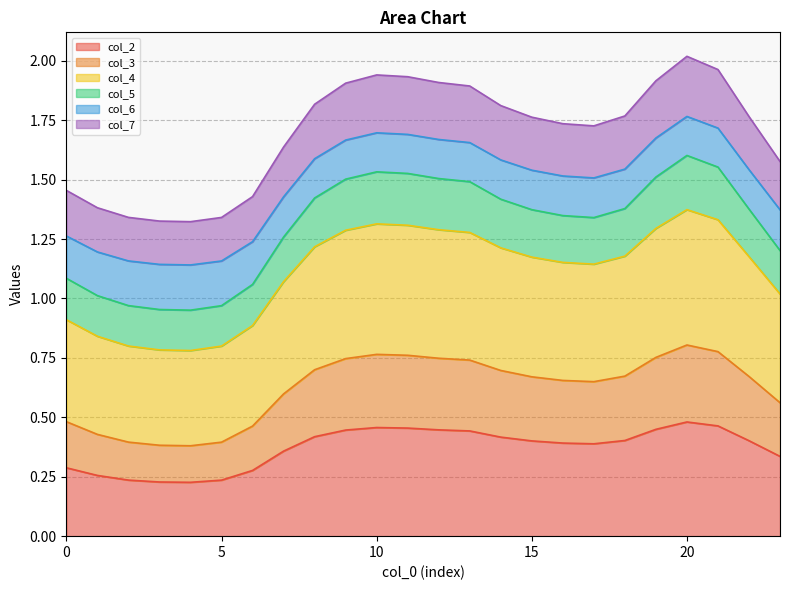

True or false: col_3 and col_4 cross at least once.

False